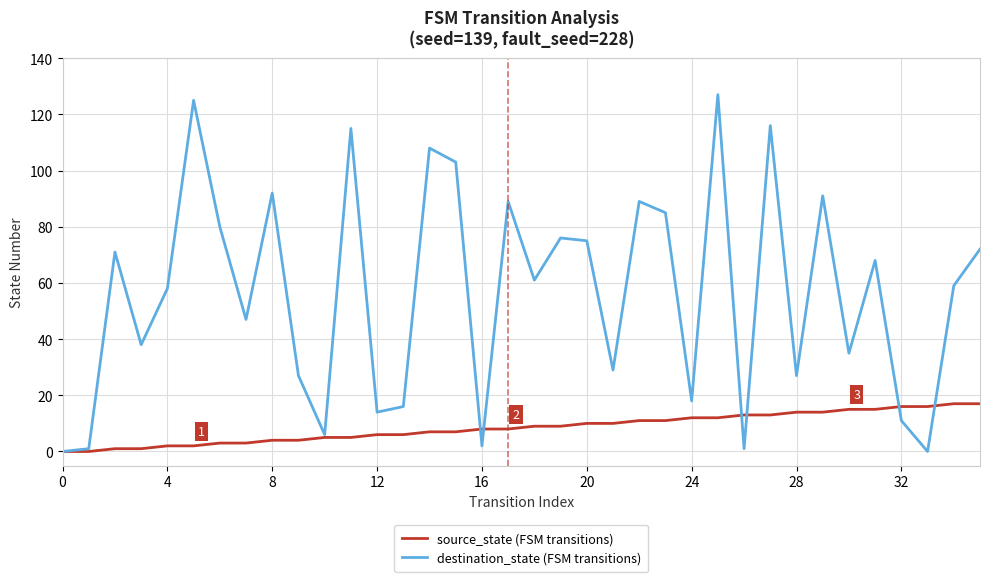

List the series in order of their peak value, lowest first.

source_state (FSM transitions), destination_state (FSM transitions)